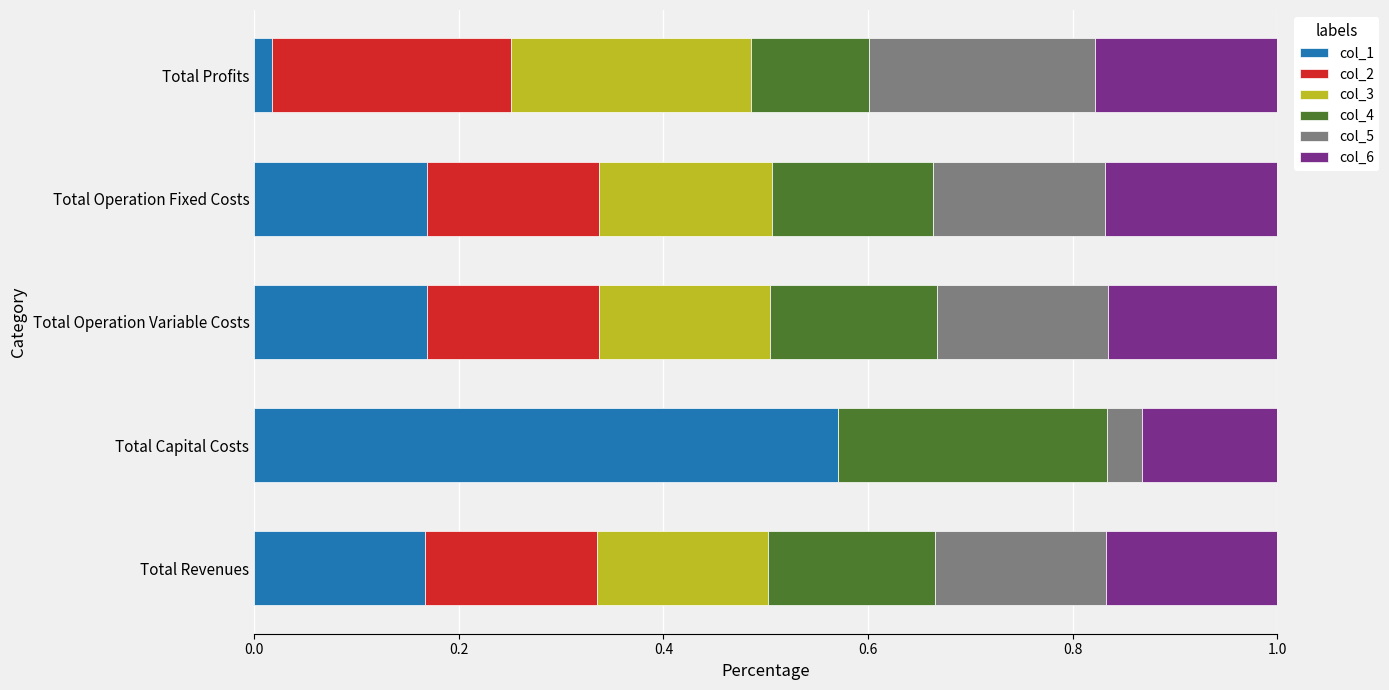

Which category has the highest value in the col_1 series?

Total Capital Costs